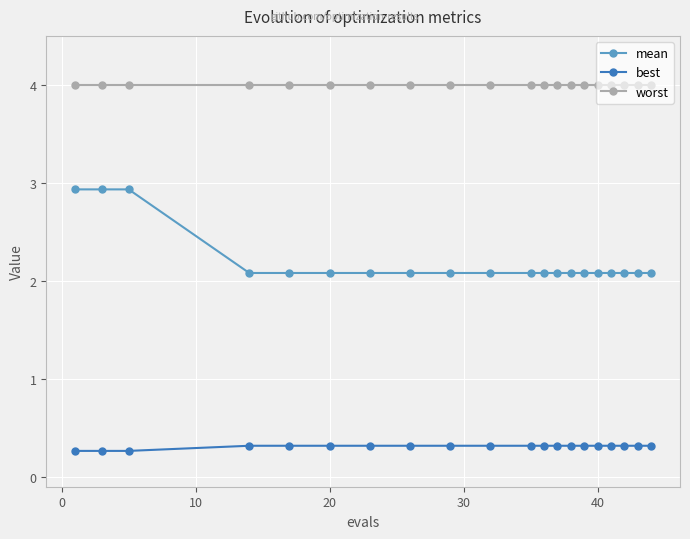

Reading left to right, extract all data points from this chart.

mean: 2.9	2.9	2.9	2.1	2.1	2.1	2.1	2.1	2.1	2.1	2.1	2.1	2.1	2.1	2.1	2.1	2.1	2.1	2.1	2.1
best: 0.3	0.3	0.3	0.3	0.3	0.3	0.3	0.3	0.3	0.3	0.3	0.3	0.3	0.3	0.3	0.3	0.3	0.3	0.3	0.3
worst: 4.0	4.0	4.0	4.0	4.0	4.0	4.0	4.0	4.0	4.0	4.0	4.0	4.0	4.0	4.0	4.0	4.0	4.0	4.0	4.0